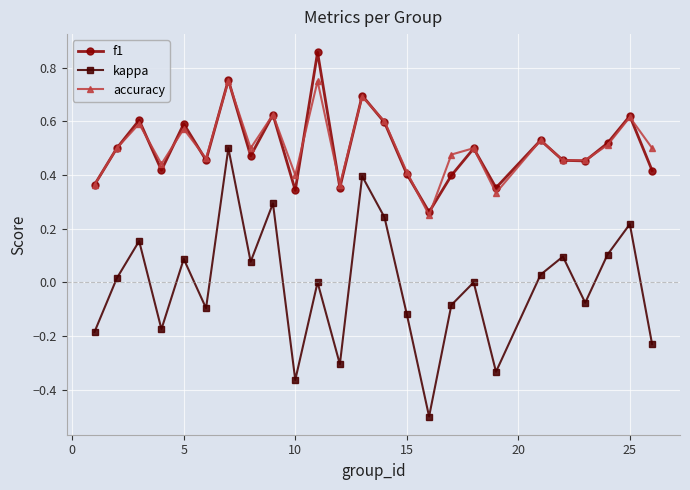

How many series are shown in this chart?

3